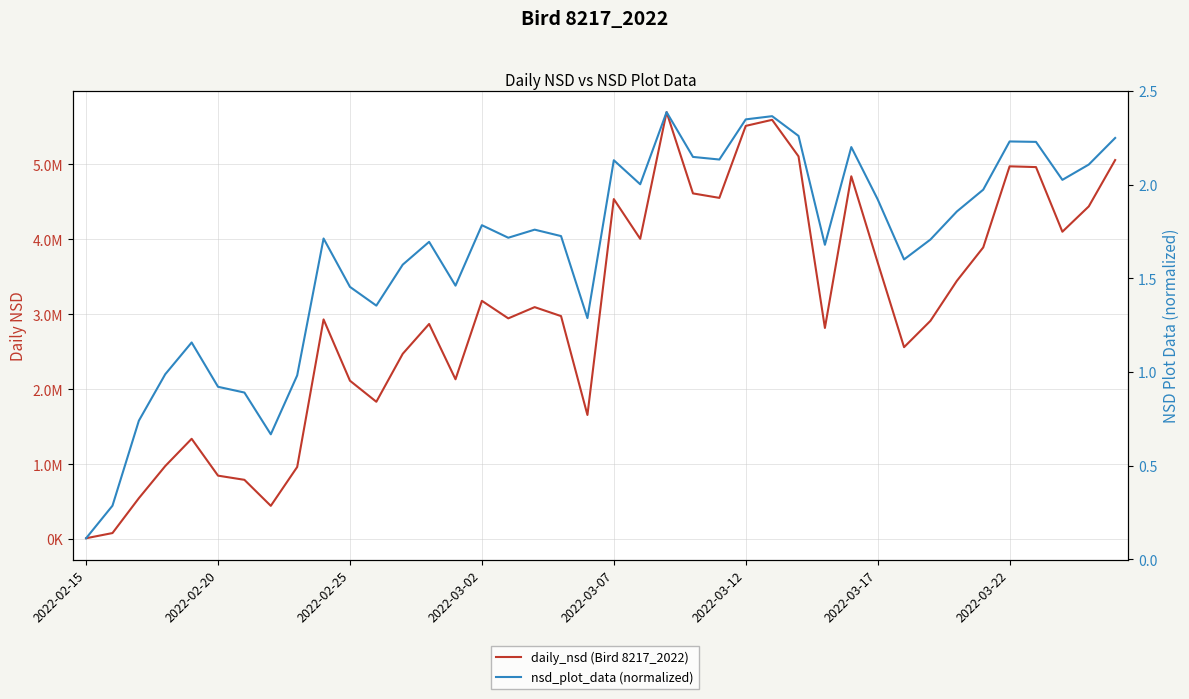

The daily_nsd (Bird 8217_2022) series shows 4975627.4 at 2022-03-22. True or false?

True